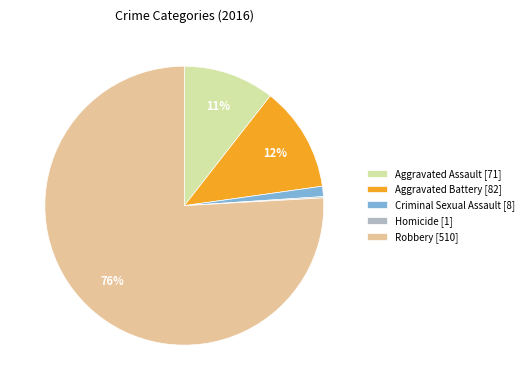

The Robbery [510] slice represents 82% of the pie. True or false?

False